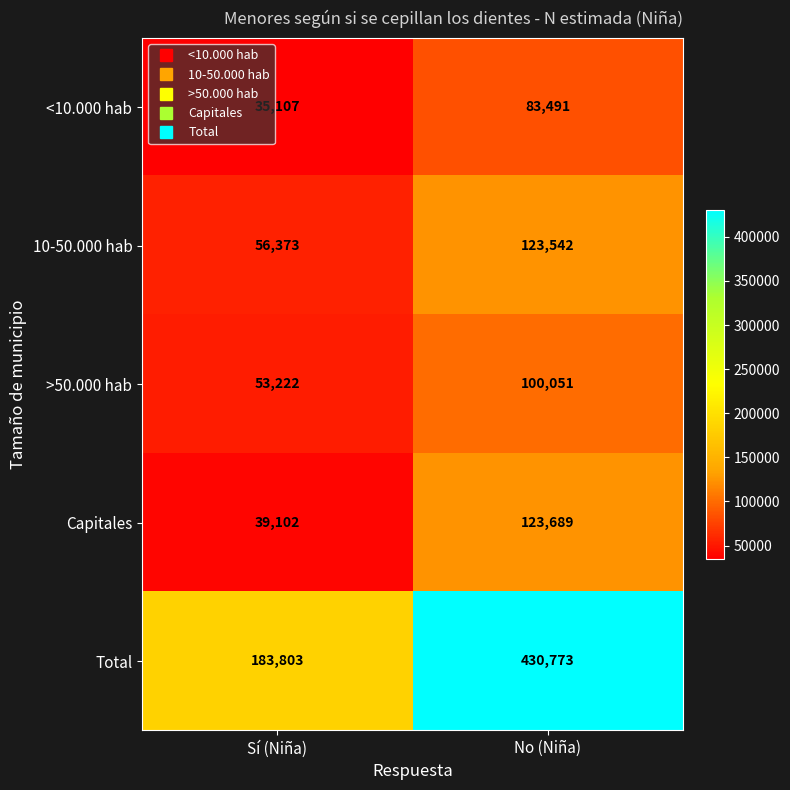

What is the minimum value for Capitales?

39102